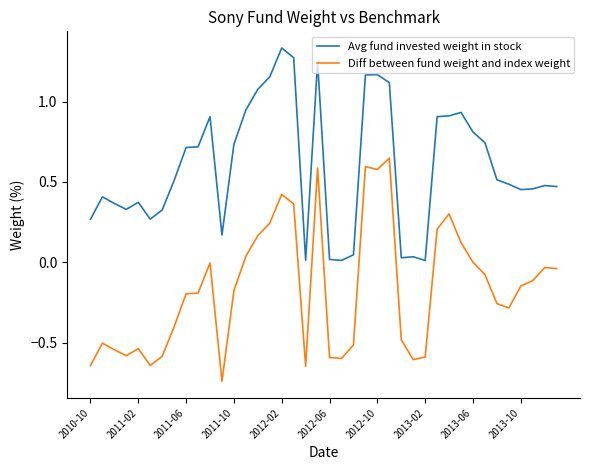

List the series in order of their peak value, lowest first.

Diff between fund weight and index weight, Avg fund invested weight in stock